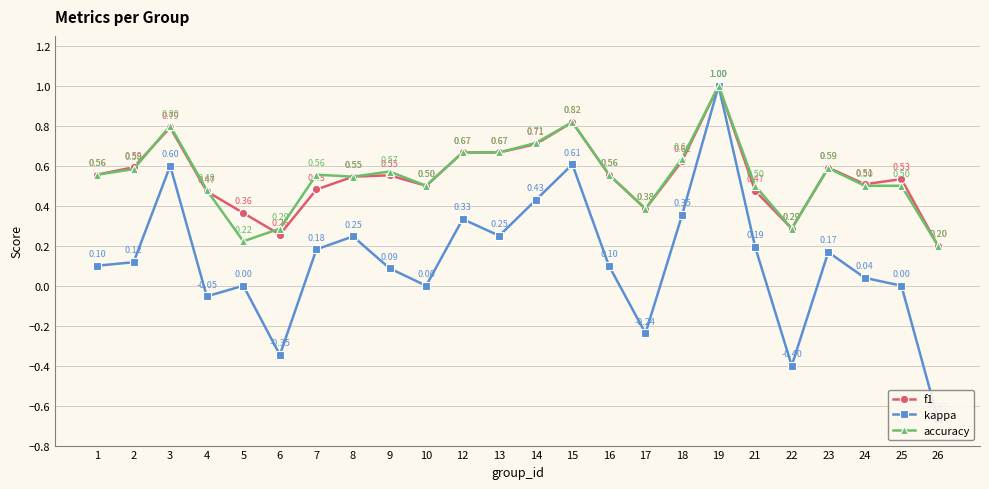

Reading left to right, transcribe all the data shown in this chart.

f1: 0.6	0.6	0.8	0.5	0.4	0.3	0.5	0.5	0.6	0.5	0.7	0.7	0.7	0.8	0.6	0.4	0.6	1.0	0.5	0.3	0.6	0.5	0.5	0.2
kappa: 0.1	0.1	0.6	-0.1	0.0	-0.3	0.2	0.2	0.1	0.0	0.3	0.2	0.4	0.6	0.1	-0.2	0.4	1.0	0.2	-0.4	0.2	0.0	0.0	-0.7
accuracy: 0.6	0.6	0.8	0.5	0.2	0.3	0.6	0.5	0.6	0.5	0.7	0.7	0.7	0.8	0.6	0.4	0.6	1.0	0.5	0.3	0.6	0.5	0.5	0.2